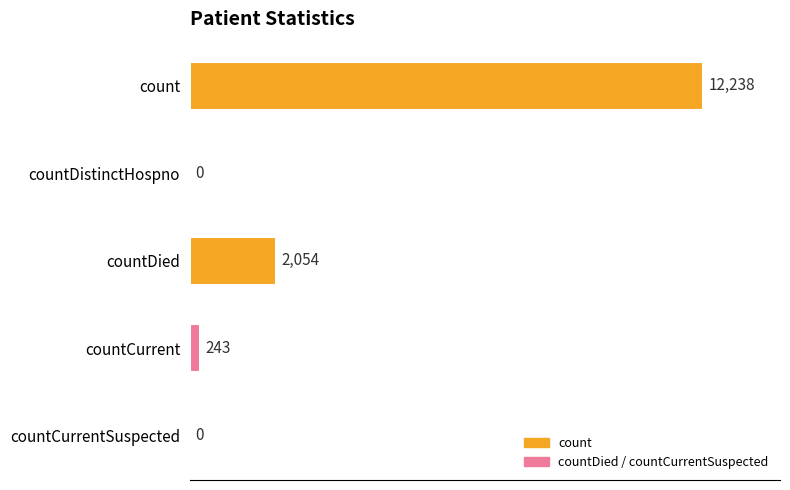

At which label is the value closest to 6119?

countDied